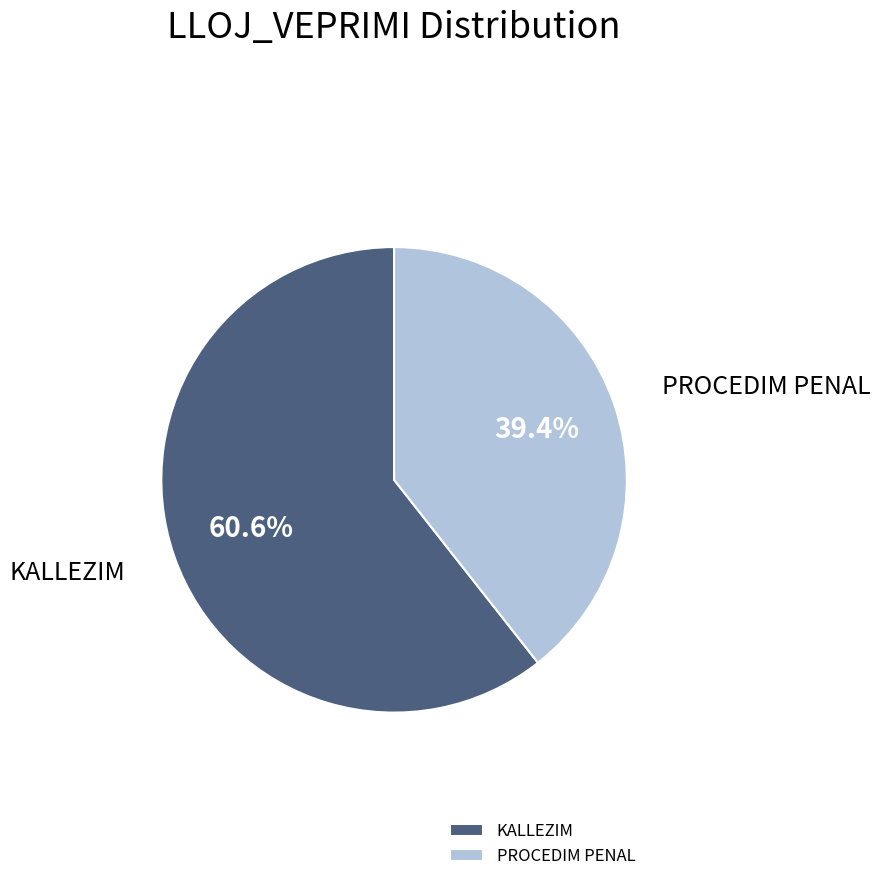

To the nearest percent, what is the average slice percentage?

50%